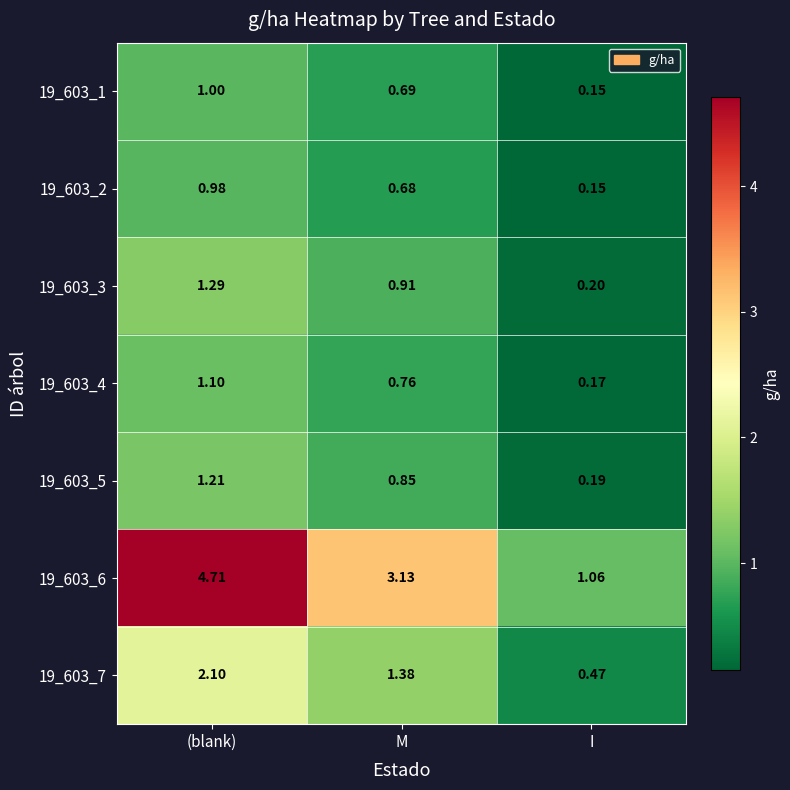

Rank the categories by 19_603_4 value from highest to lowest.

(blank), M, I